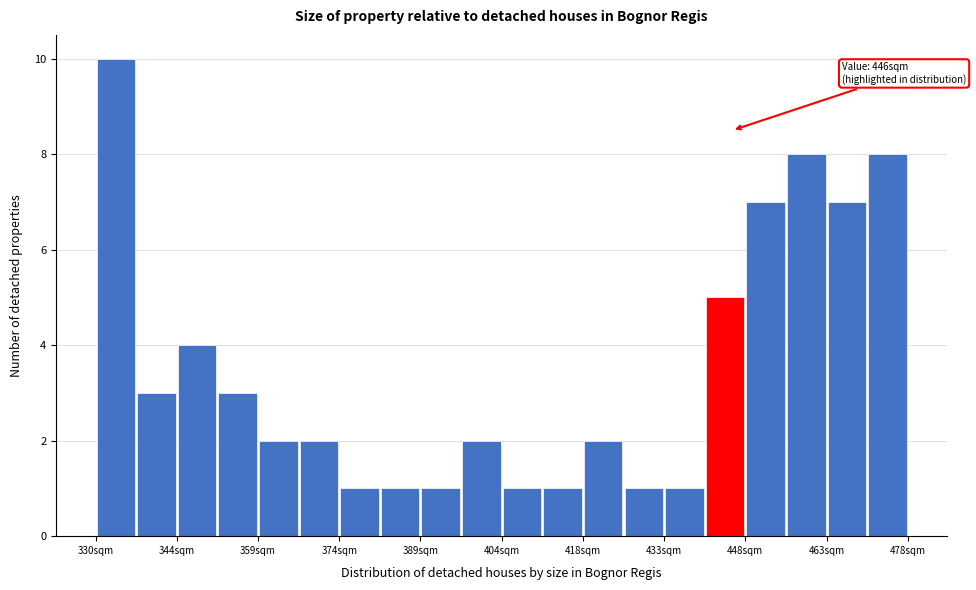

Read against the x-axis, roughly where is the centre of the tallest bar?

334